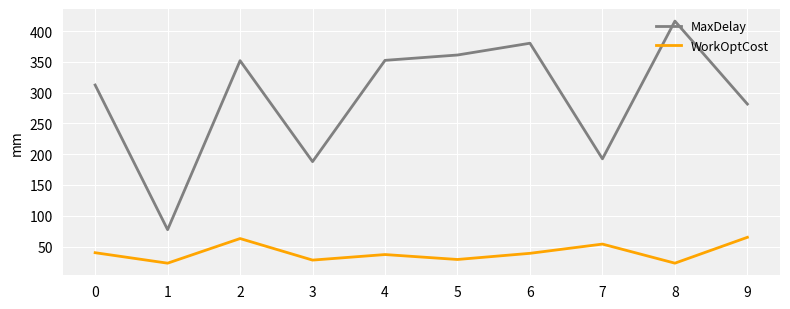

True or false: WorkOptCost and MaxDelay cross at least once.

False